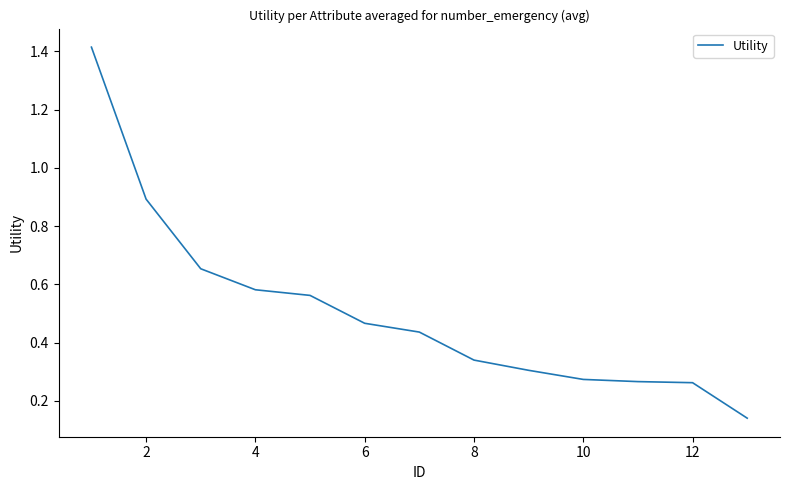

What is the difference between the maximum and minimum values?

1.3